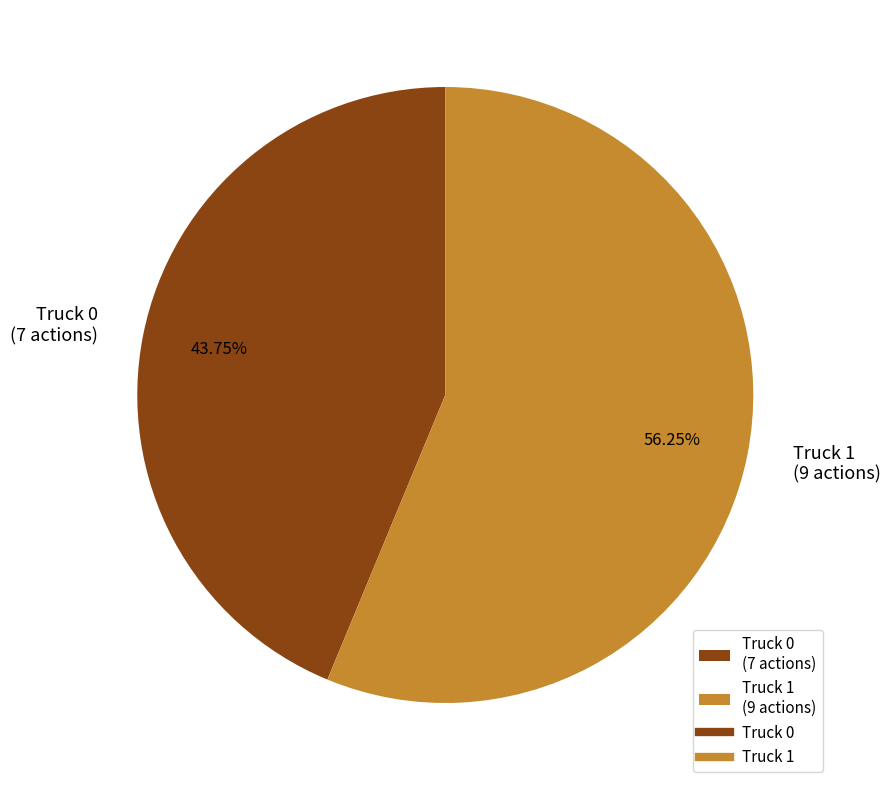

What percentage do Truck 0 and Truck 1 together represent?

100.0%